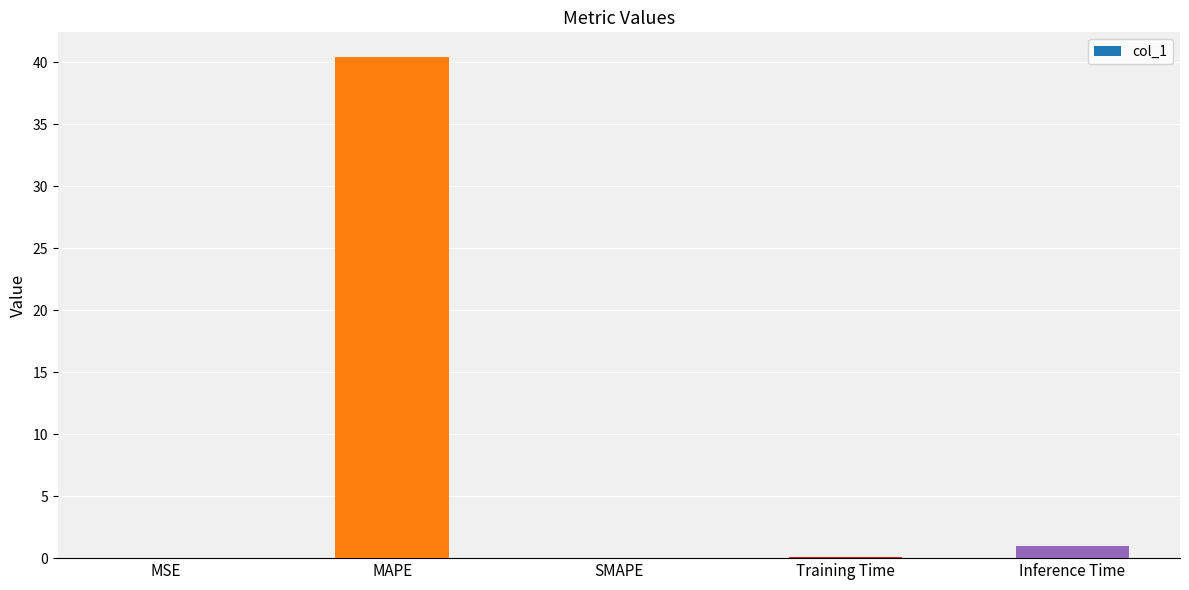

At which label is the value closest to 20?

Inference Time